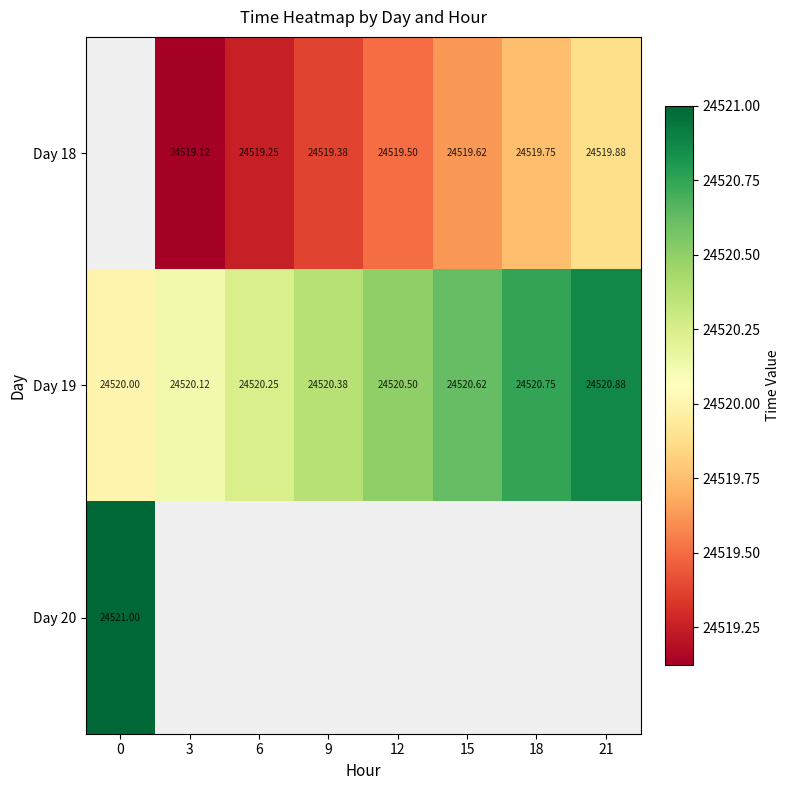

Is the value of Day 18 at 15 greater than the value of Day 20 at 0?

No